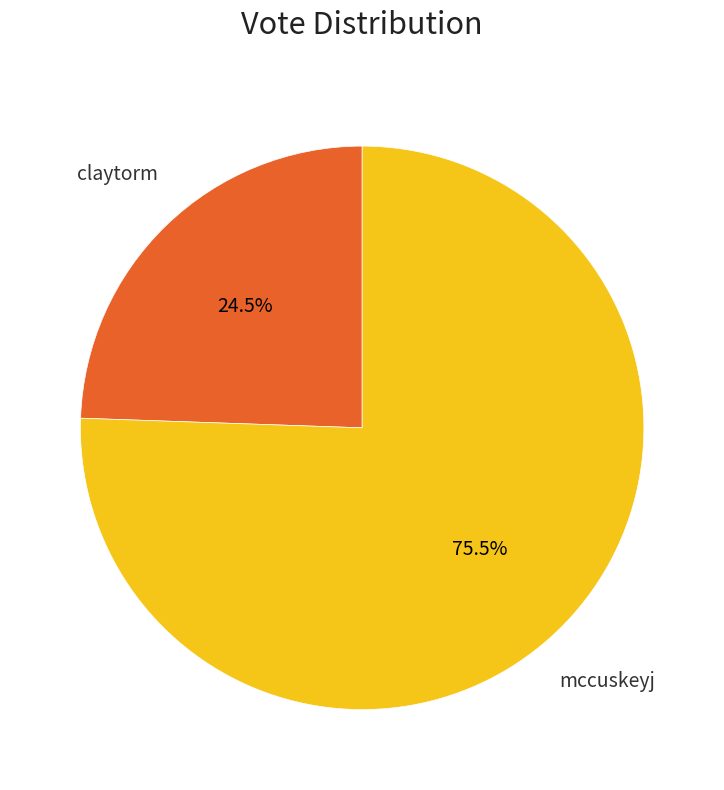

What portion of the pie excludes claytorm?

75.5%